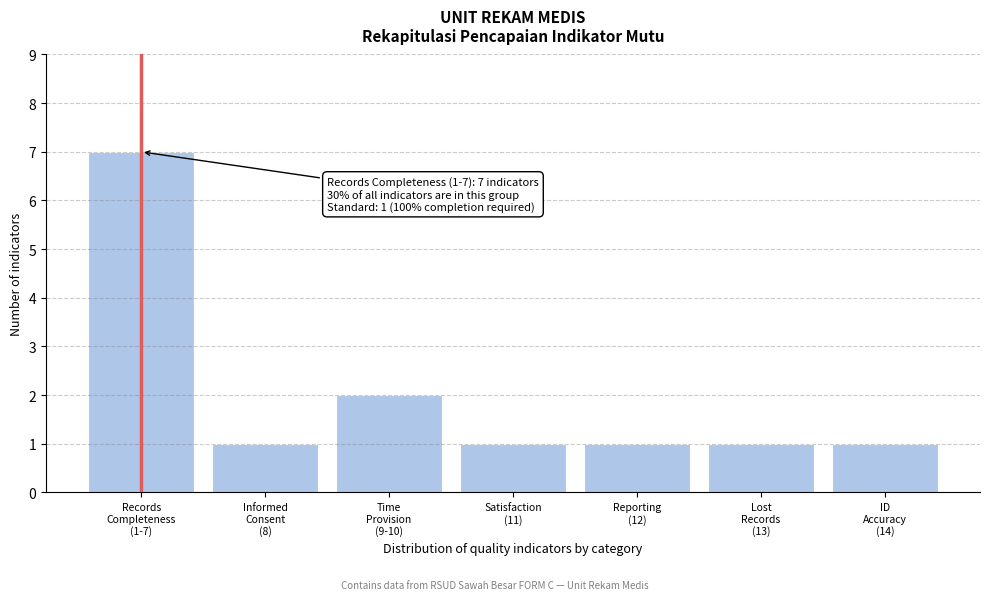

Reading left to right, transcribe all the data shown in this chart.

7	1	2	1	1	1	1